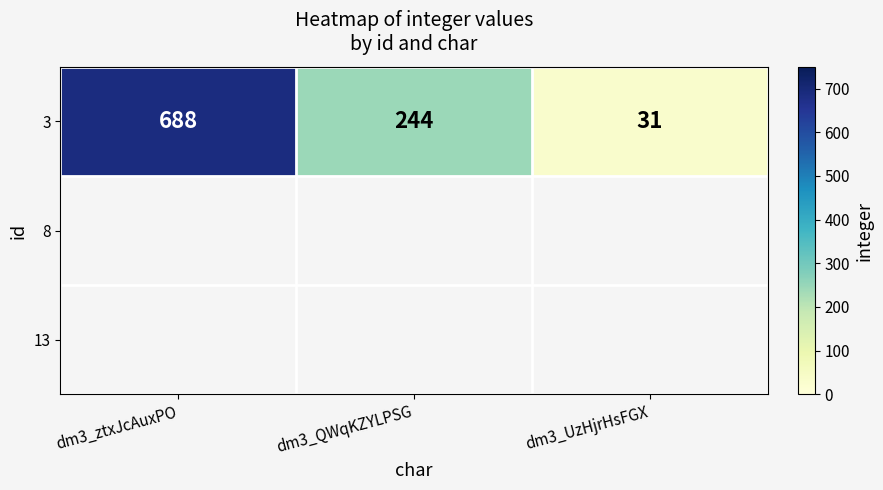

Reading right to left, what are all the values shown in this chart?

31	244	688